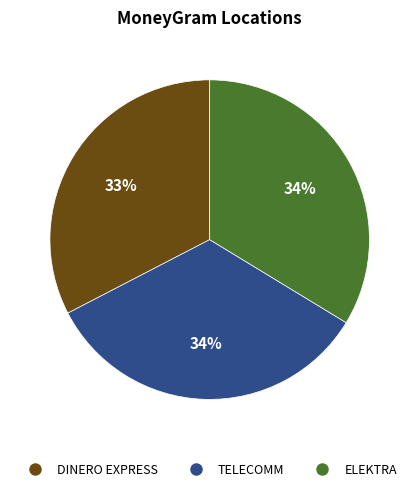

Is there a majority slice in this chart?

No